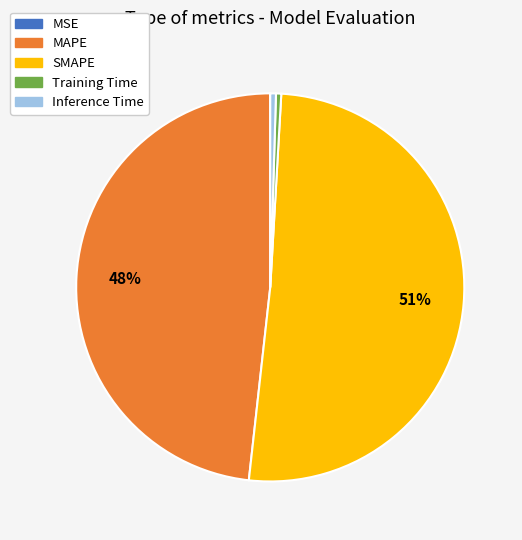

Does SMAPE account for over 50% of the chart?

Yes